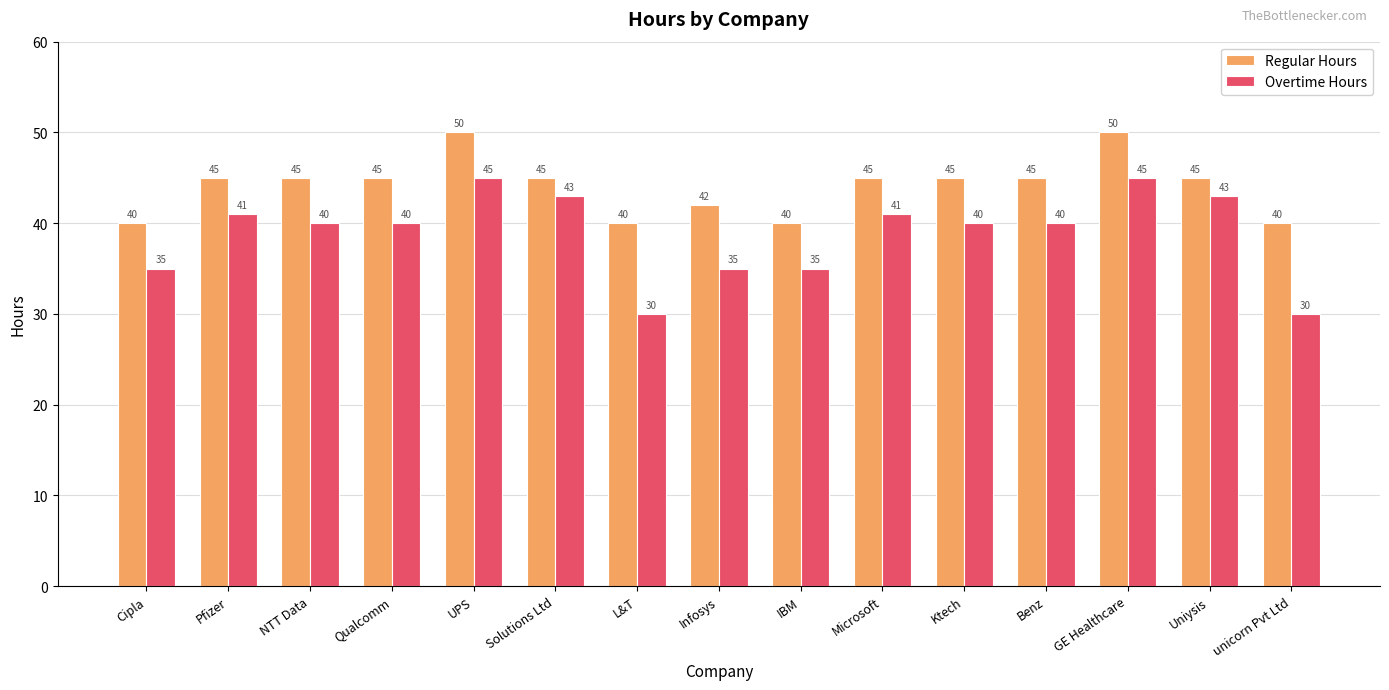

What position from the left is NTT Data?

3